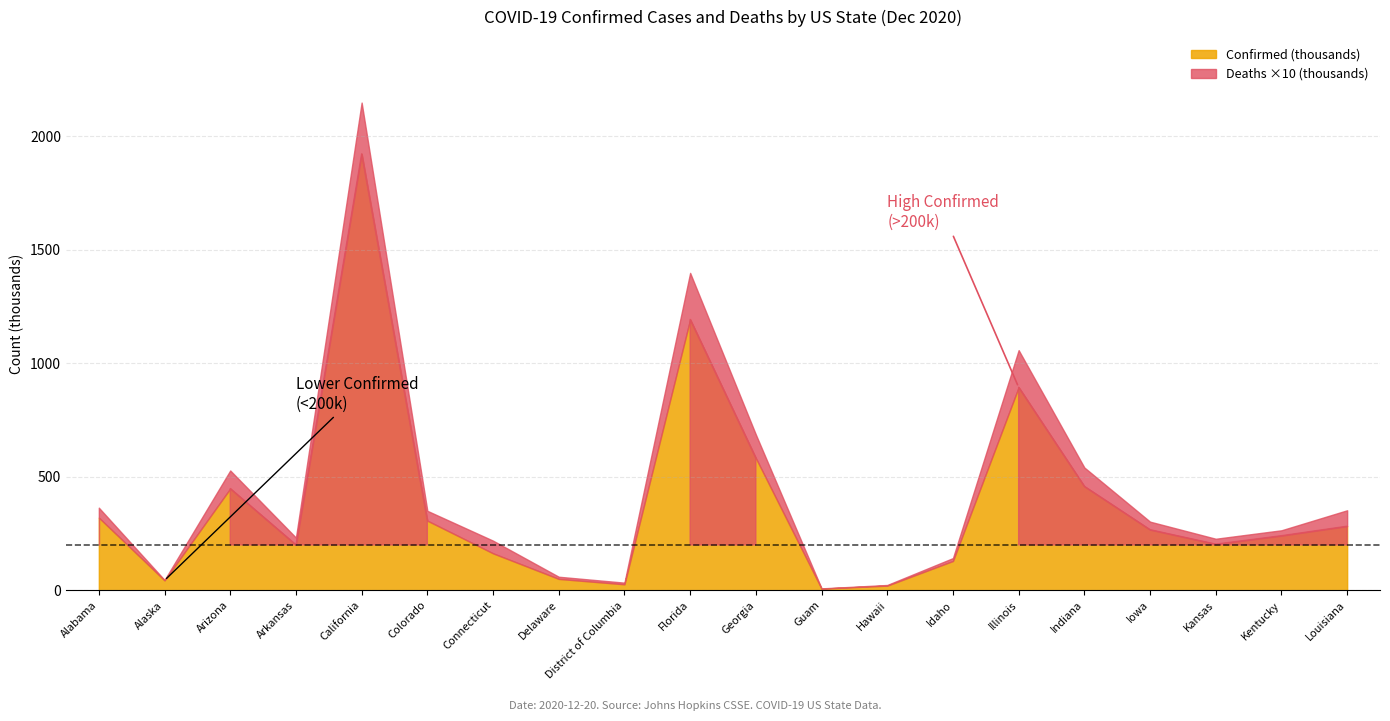

At which label is Deaths closest to 11341?

Georgia